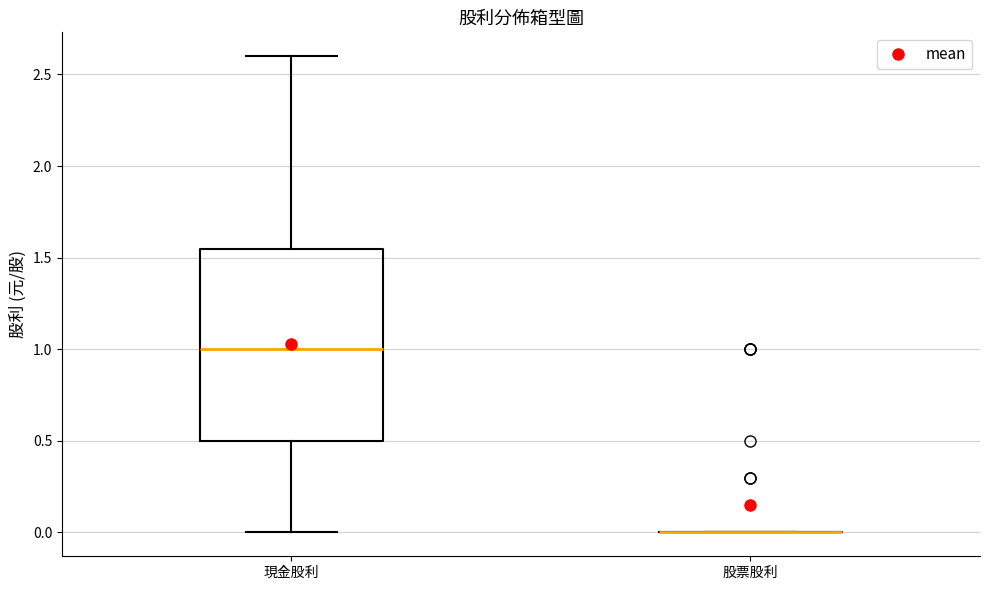

Reading left to right, read every box against the y-axis: the position of its median line, the range the box covers, and the ends of its whiskers. The values are not printed on the chart, so give them approximately, as read against the axis.

現金股利: median 1.00, box 0.50 to 1.55, whiskers 0.00 to 2.60
股票股利: box collapsed to a line at 0.00, whiskers 0.00 to 0.00